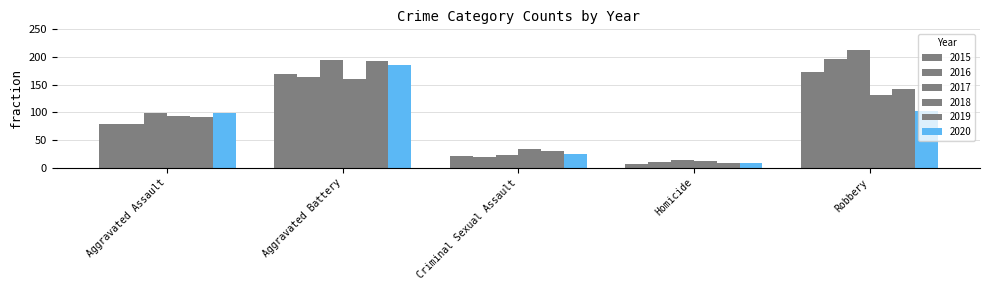

What is the difference between the highest and lowest values at Aggravated Battery?

34